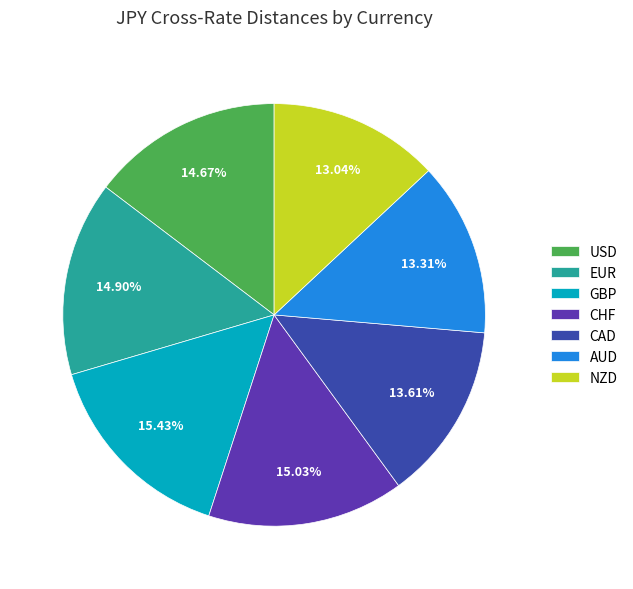

To the nearest percent, what percentage of the pie is EUR?

15%